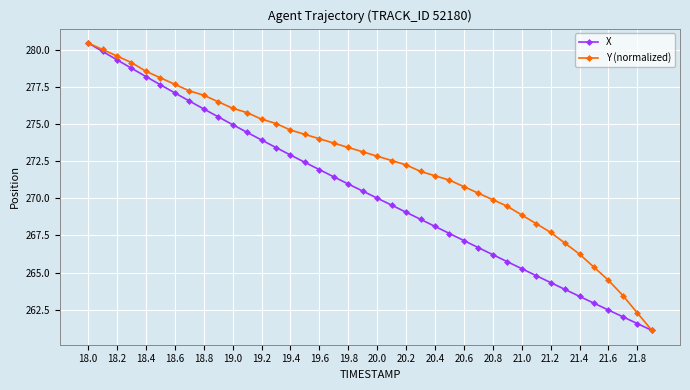

What is the sum of all Y (normalized) values?

10897.0